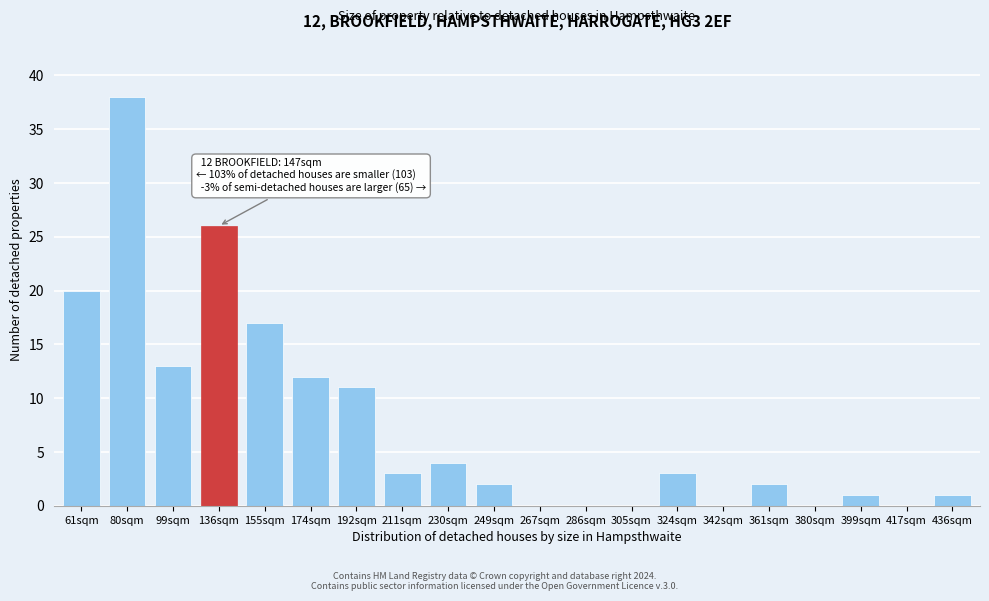

Reading left to right, what are all the values shown in this chart?

61sqm=20	80sqm=38	99sqm=13	136sqm=26	155sqm=17	174sqm=12	192sqm=11	211sqm=3	230sqm=4	249sqm=2	267sqm=0	286sqm=0	305sqm=0	324sqm=3	342sqm=0	361sqm=2	380sqm=0	399sqm=1	417sqm=0	436sqm=1